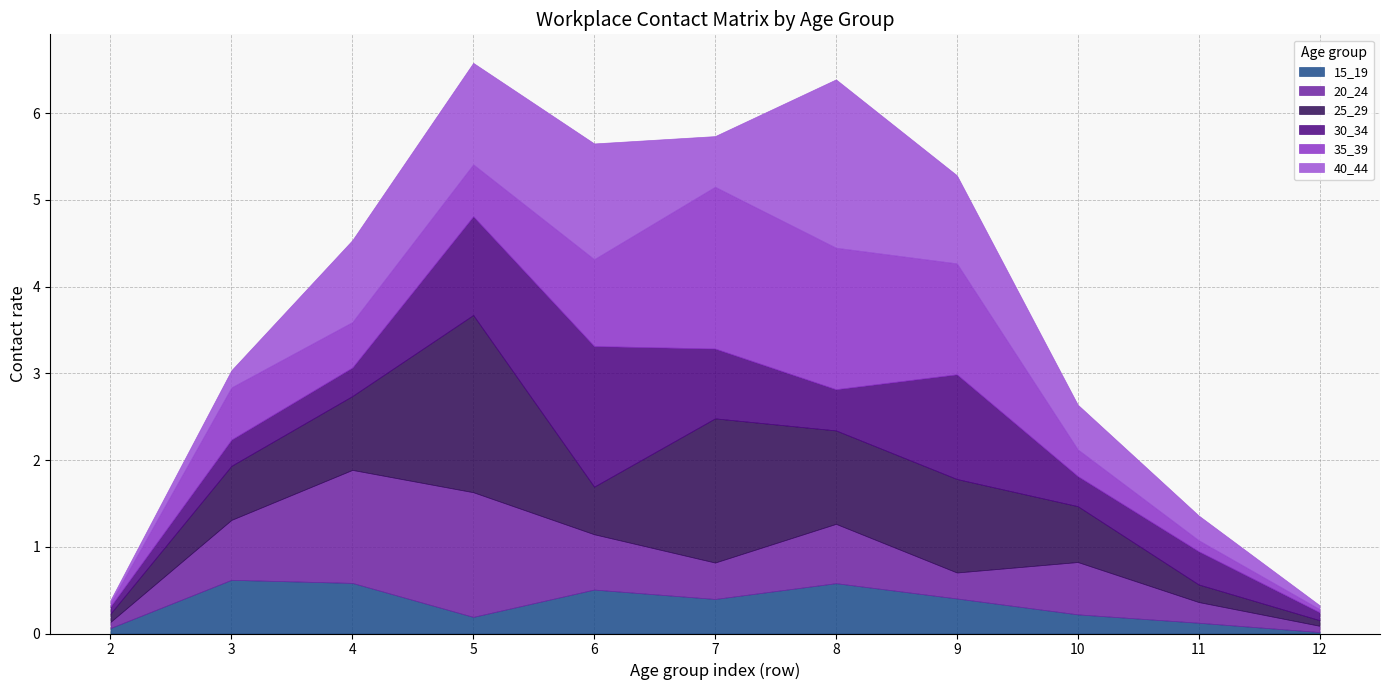

True or false: 25_29 and 30_34 intersect in this chart.

True